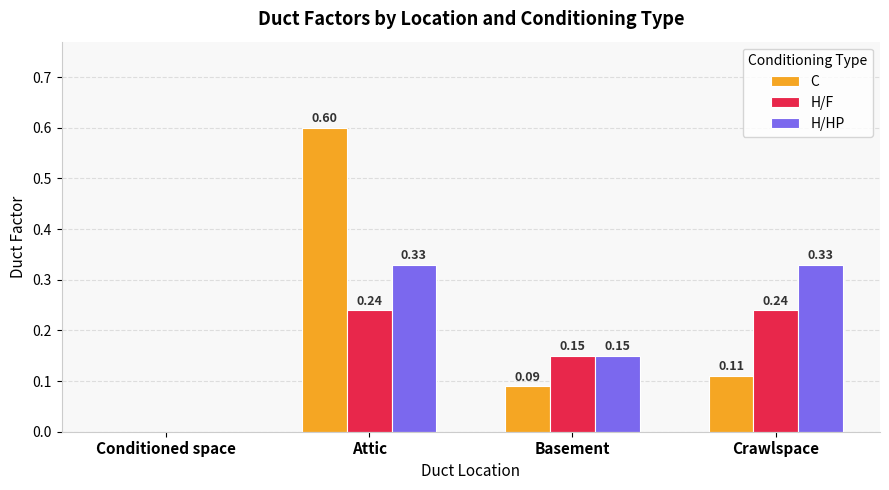

How many categories are shown in the chart?

4